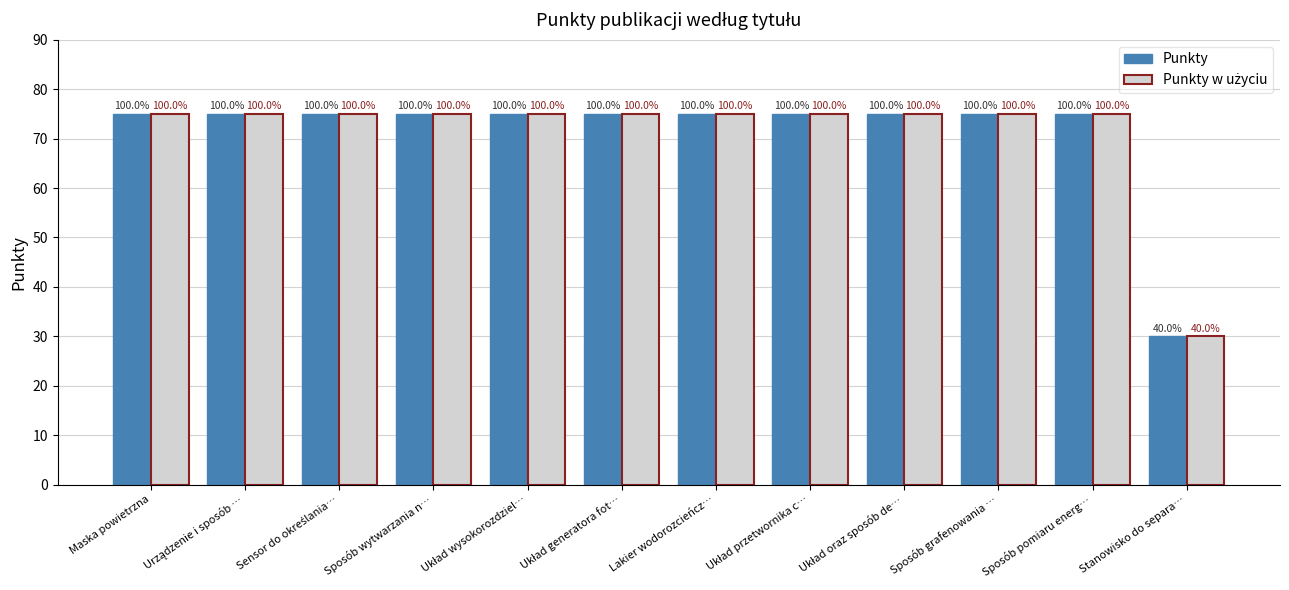

Which category has the highest value in the Punkty series?

Maska powietrzna